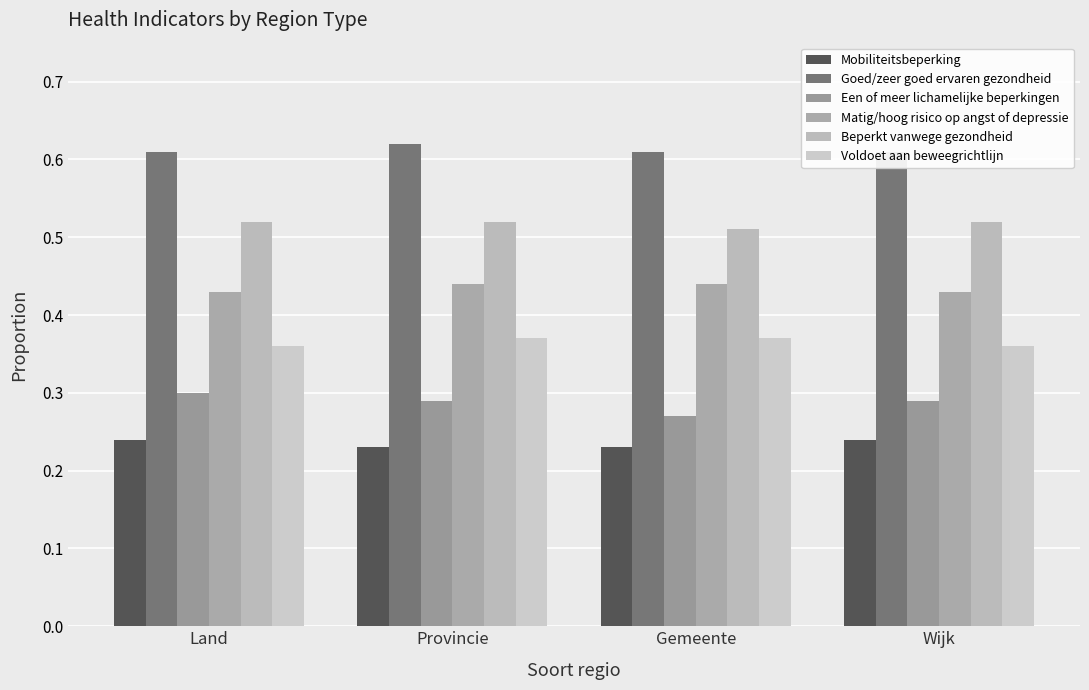

What is the approximate value of Goed/zeer goed ervaren gezondheid at Provincie?

0.6